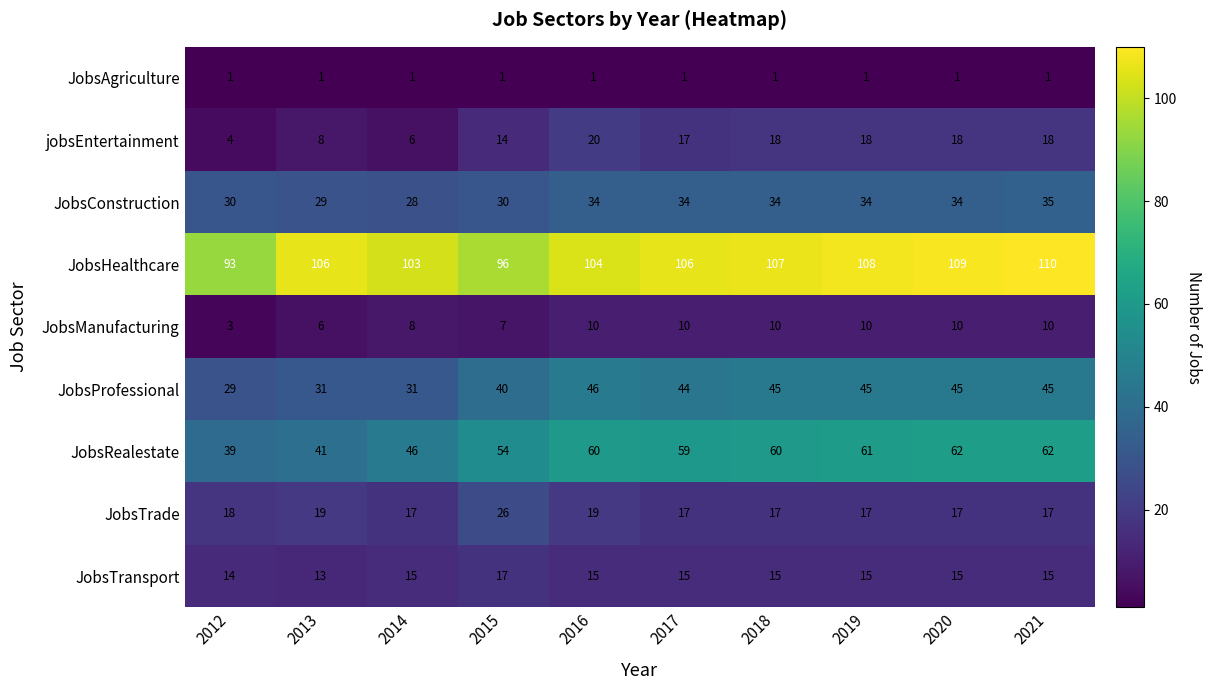

The value of JobsRealestate at 2012 is 39. True or false?

True